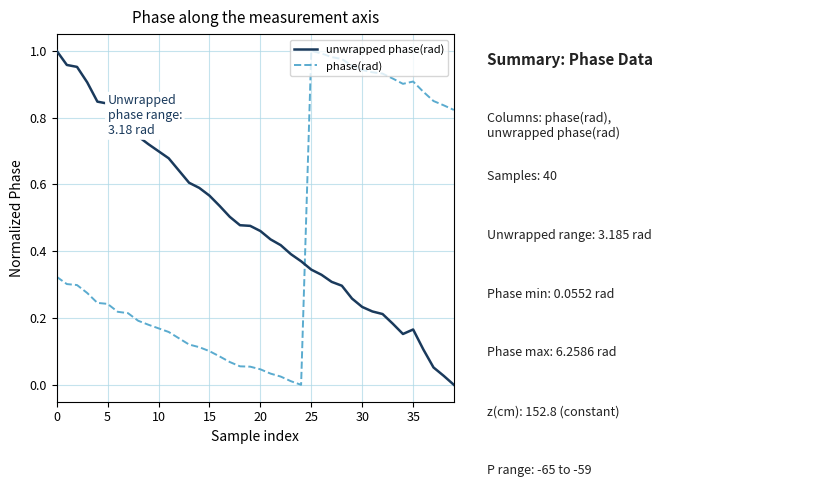

Which series has the largest total across all categories?

unwrapped phase(rad)